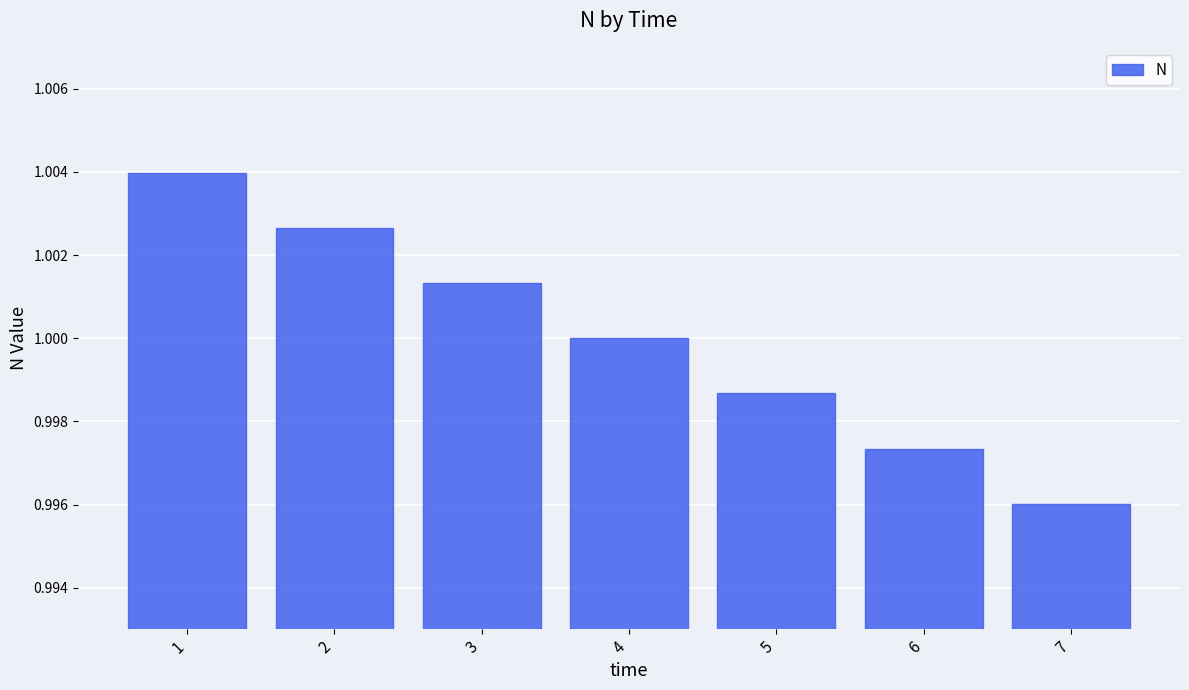

What is the sum of the values at 1 and 6?

2.0